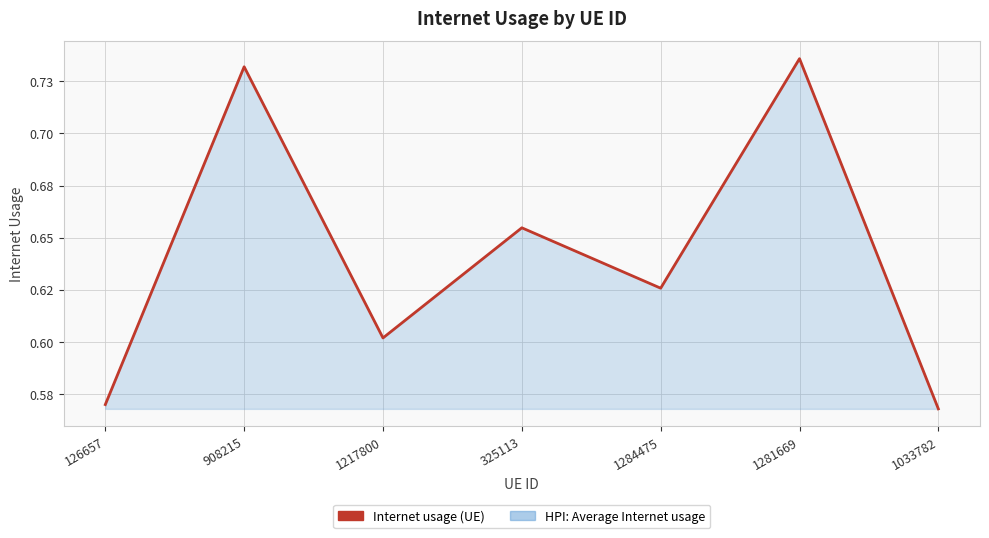

Does the chart have visible grid lines?

Yes